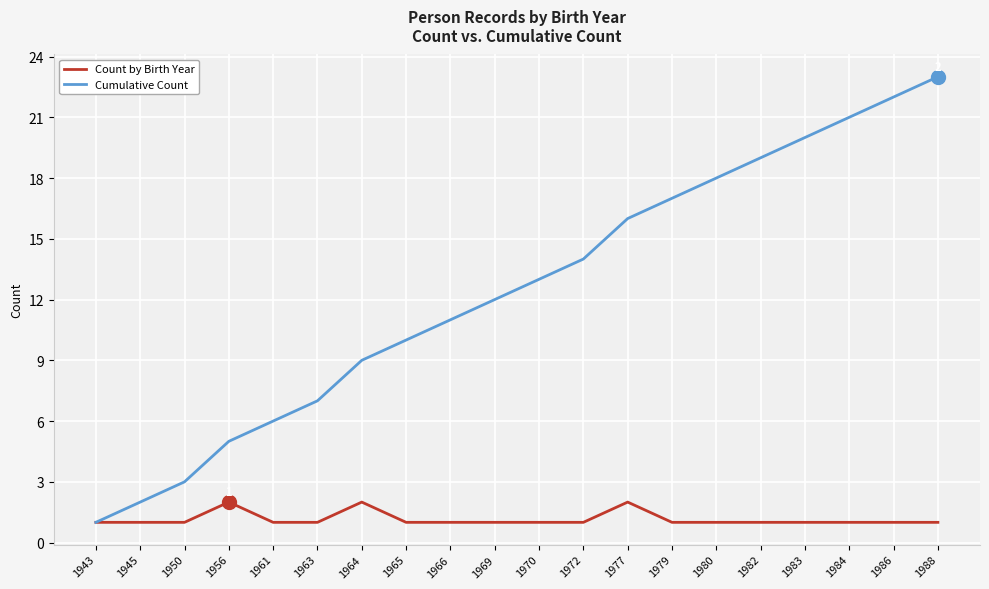

Which category has the highest value in the Cumulative Count series?

1988